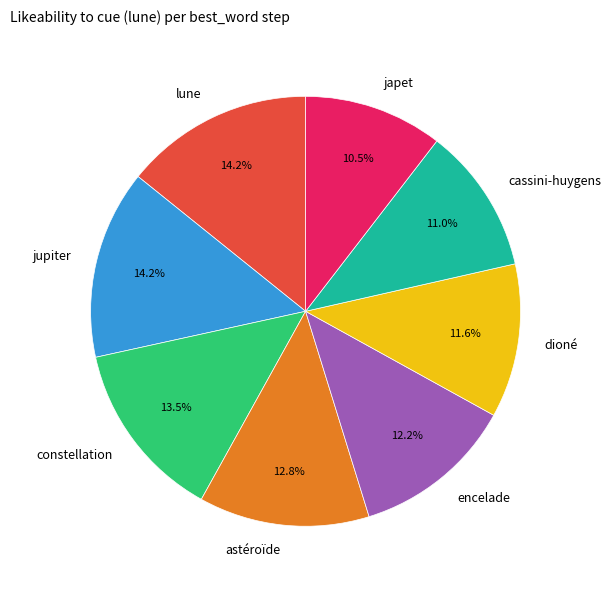

Which has a higher value, astéroïde or encelade?

astéroïde